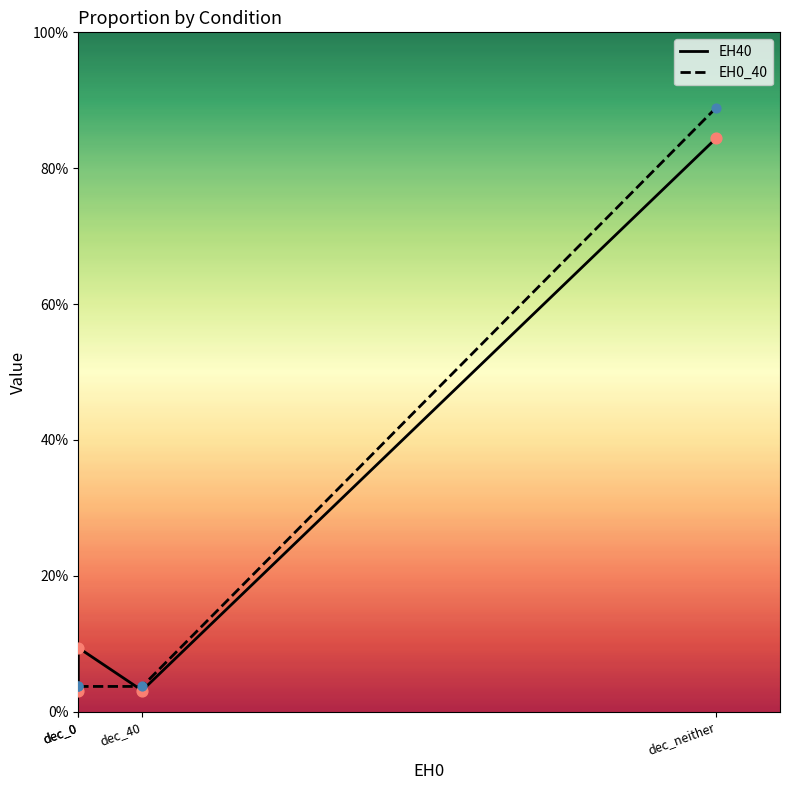

Is the value of EH40 at dec_40 greater than the value of EH0_40 at dec_40?

No